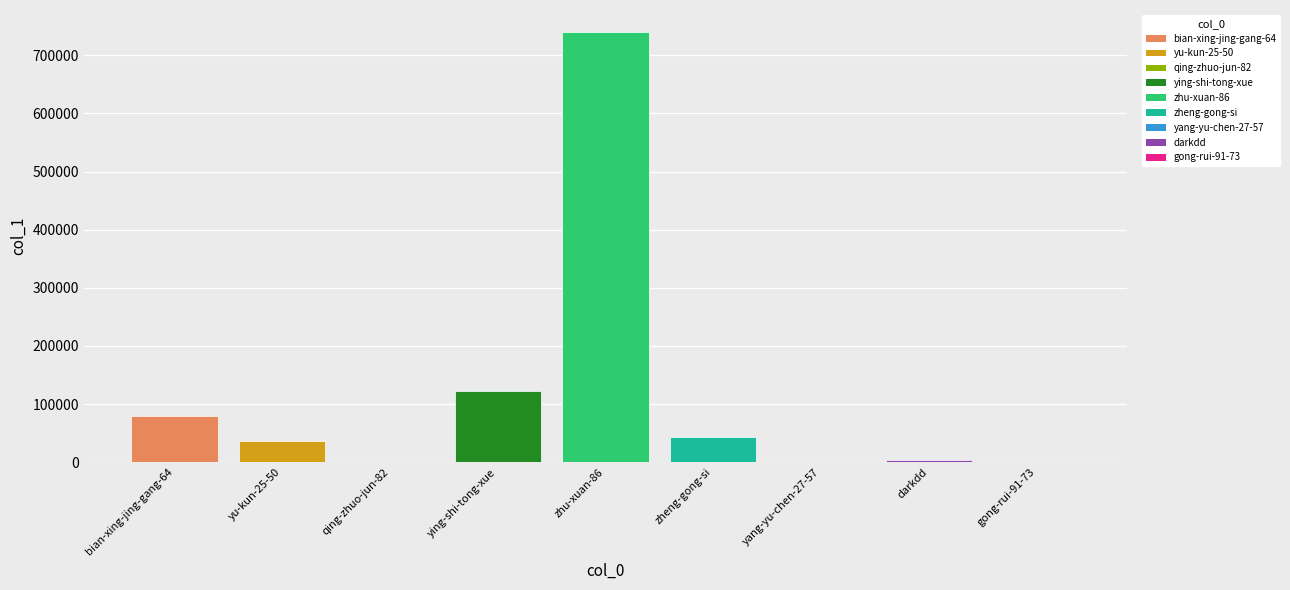

What is the sum of all values?

1027463